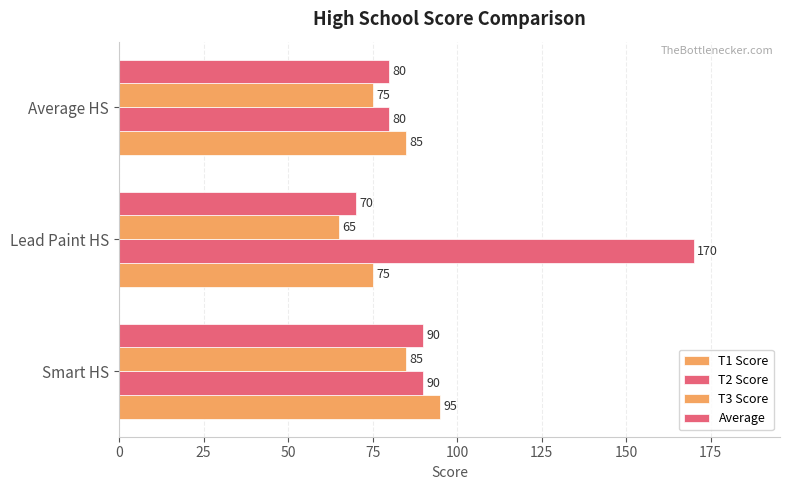

How many data points does each series have?

3